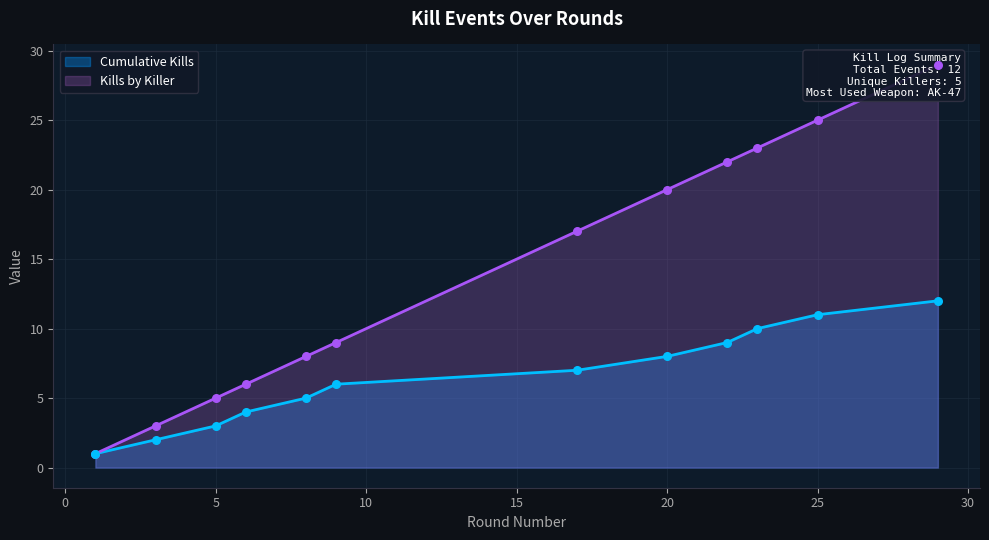

At how many categories does at least one series exceed 1?

11